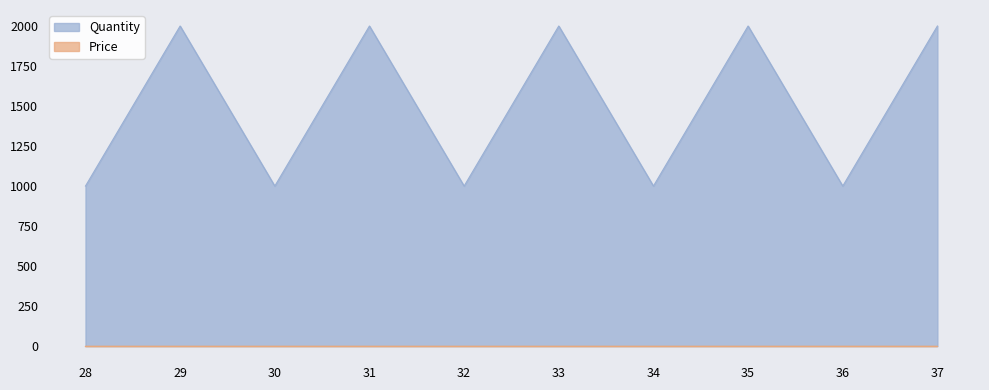

The chart shows a value of 1000 at 34. True or false?

True